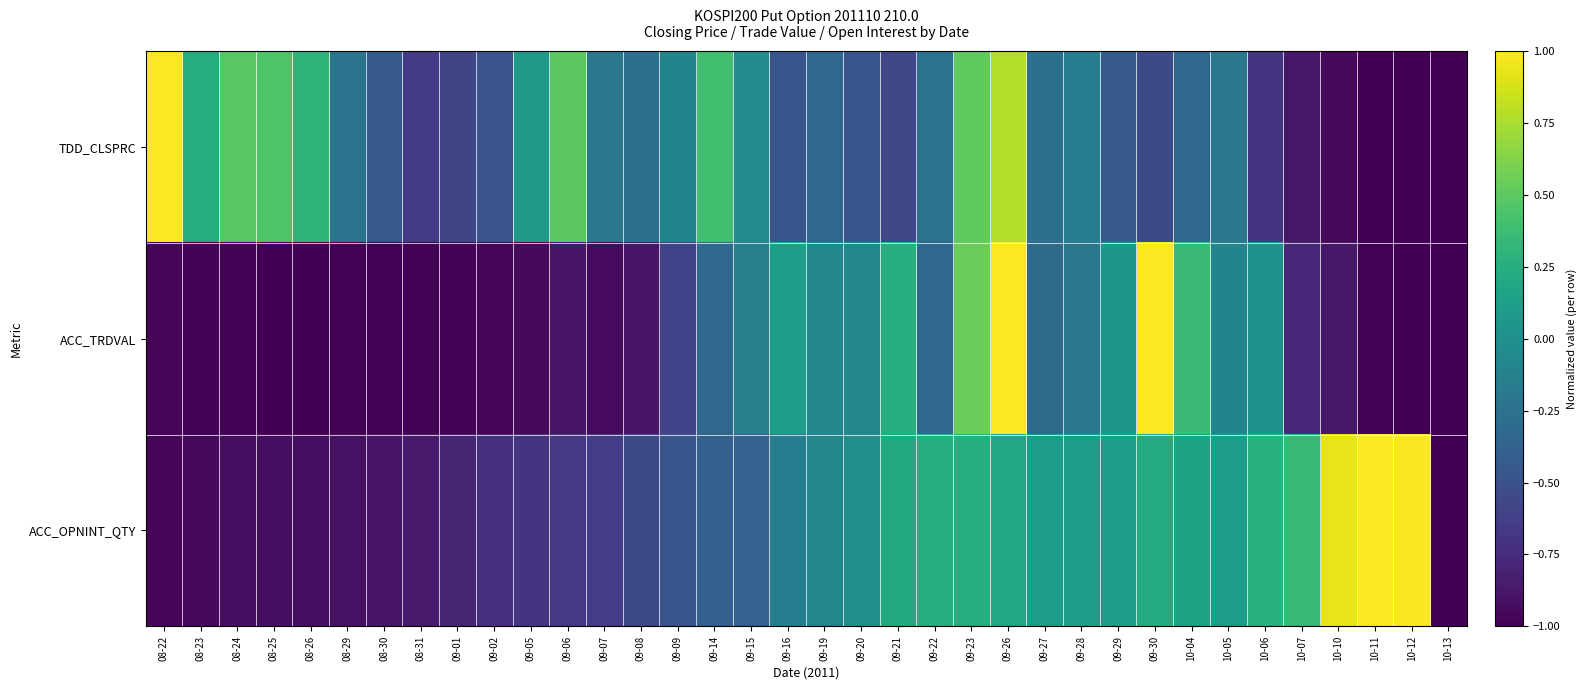

List the series in order of their peak value, highest first.

TDD_CLSPRC, ACC_TRDVAL, ACC_OPNINT_QTY